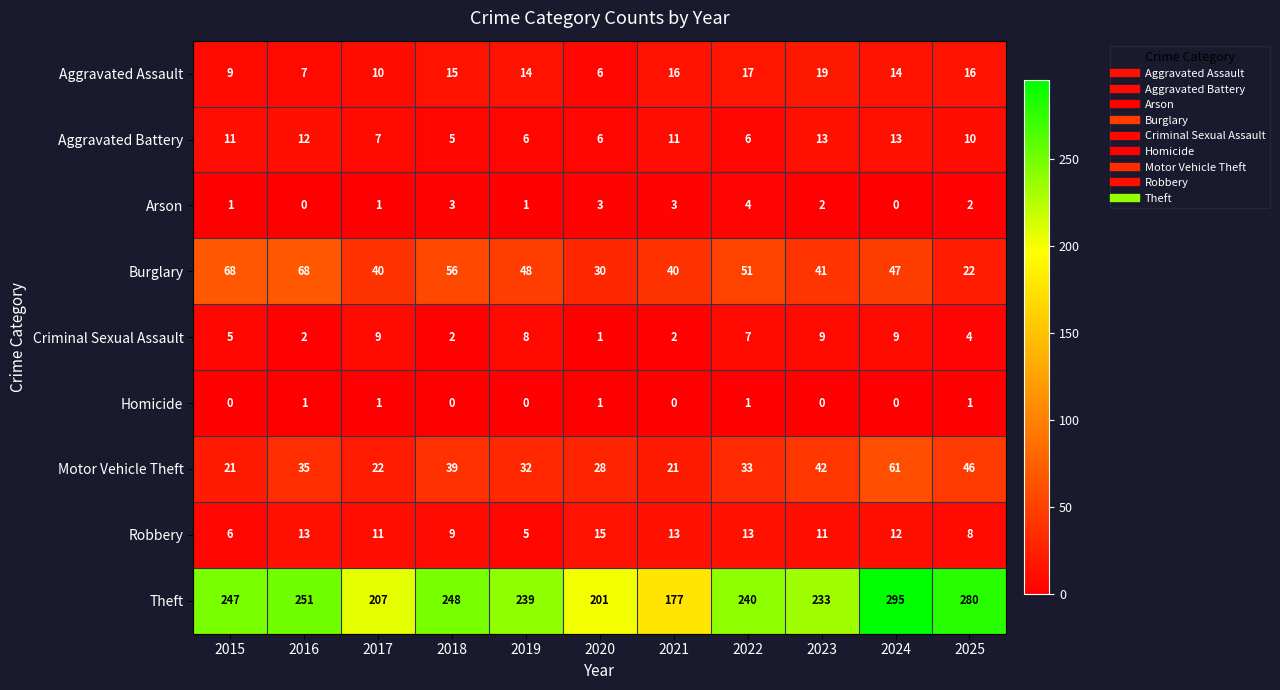

What is the maximum value shown in the chart?

295